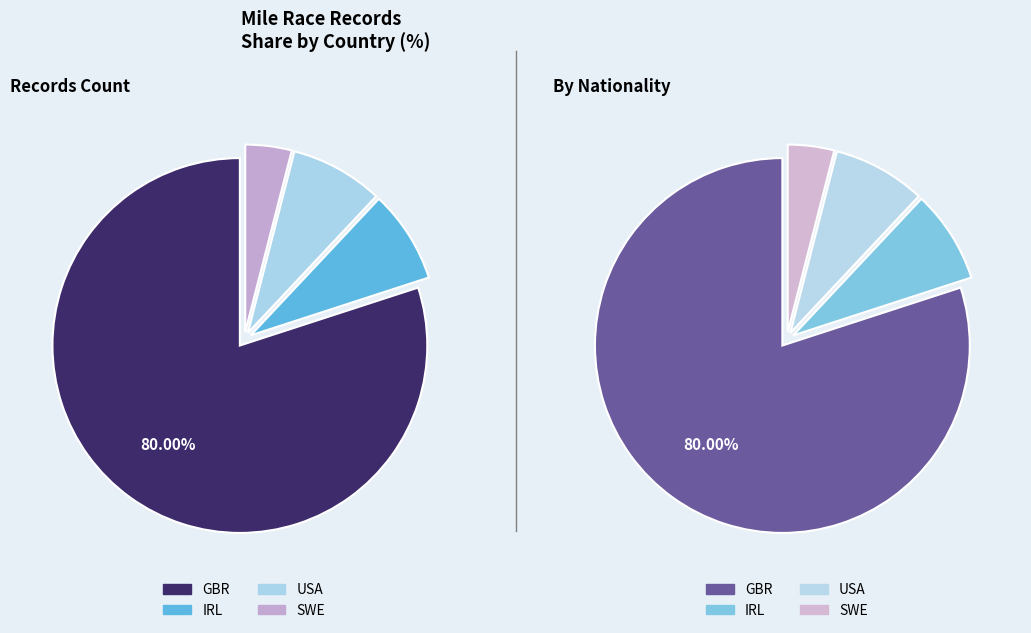

How many segments does this pie chart have?

4